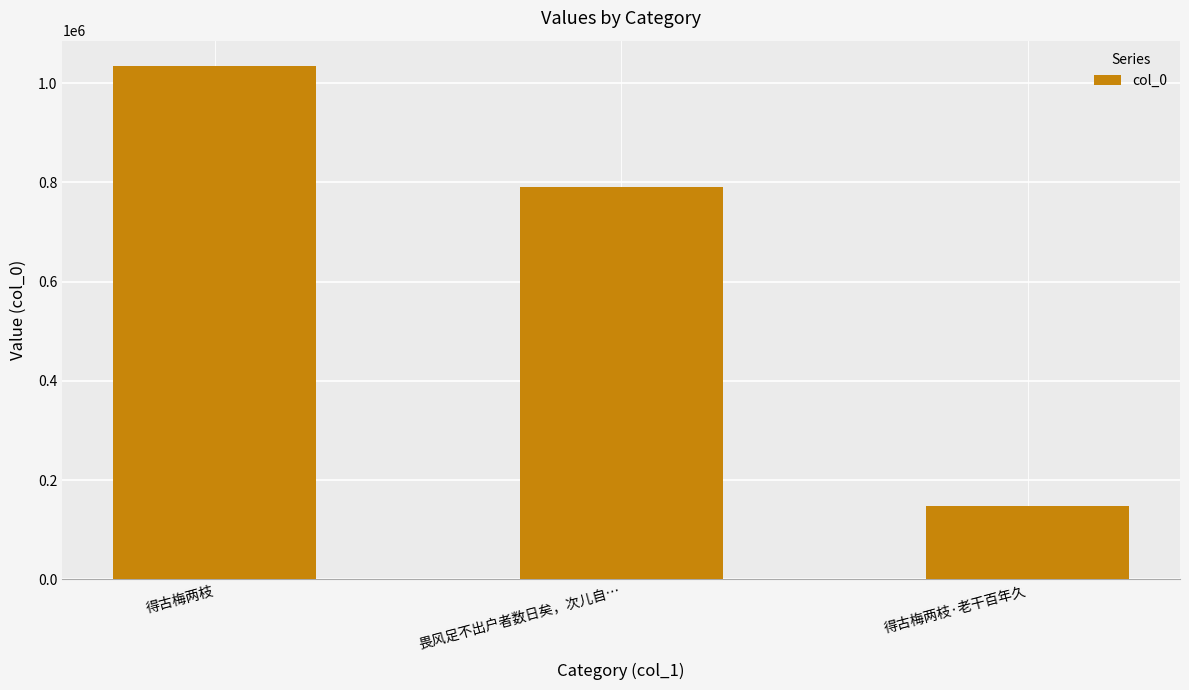

The value at 得古梅两枝·老干百年久 is 215142. True or false?

False